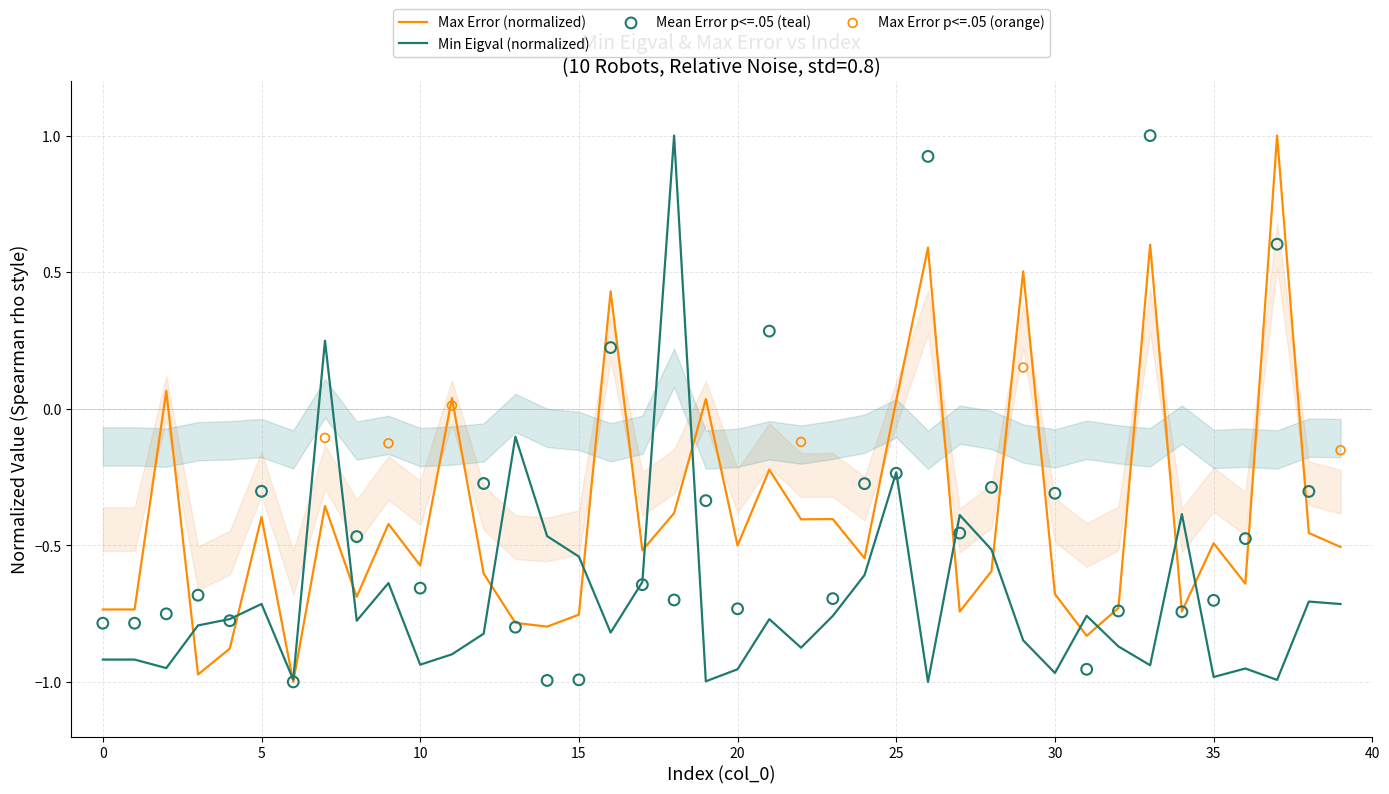

What is the total value across all series at 24?

-1.2